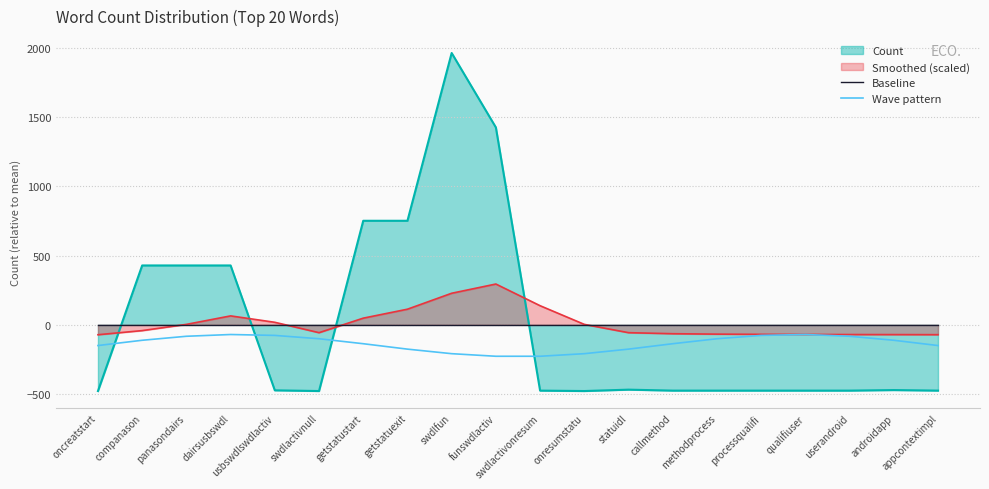

Read the Wave pattern value at swdlactivnull.

-100.9